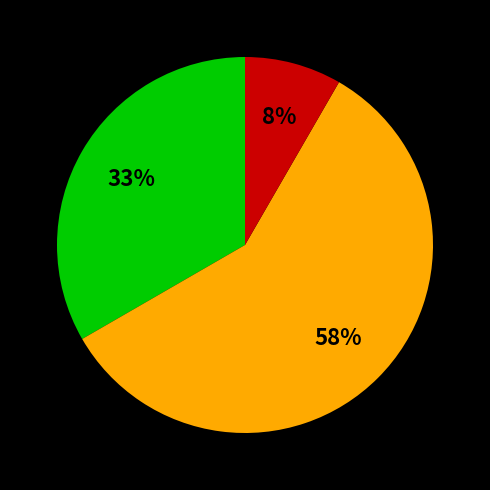

To the nearest percent, what is the average slice percentage?

33%